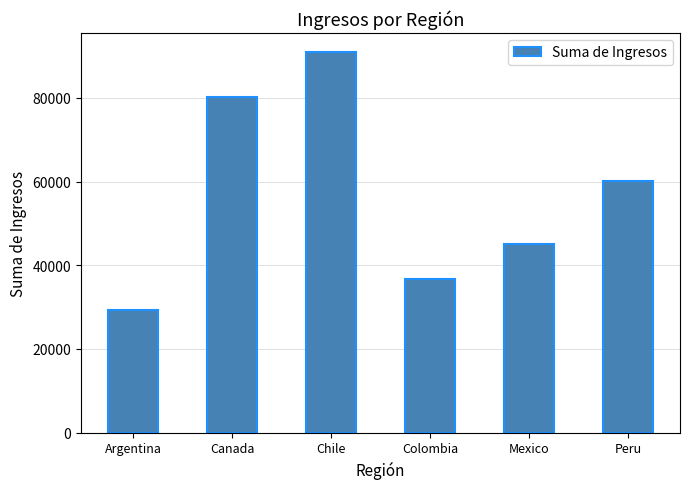

What is the minimum value shown in the chart?

29287.0